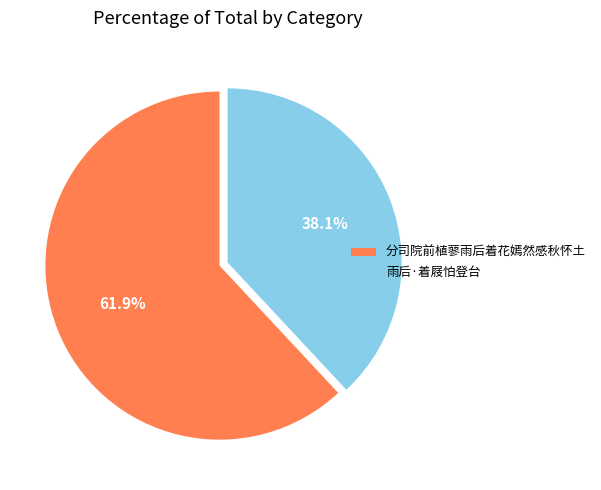

What portion of the pie excludes 雨后·着屐怕登台?

61.9%